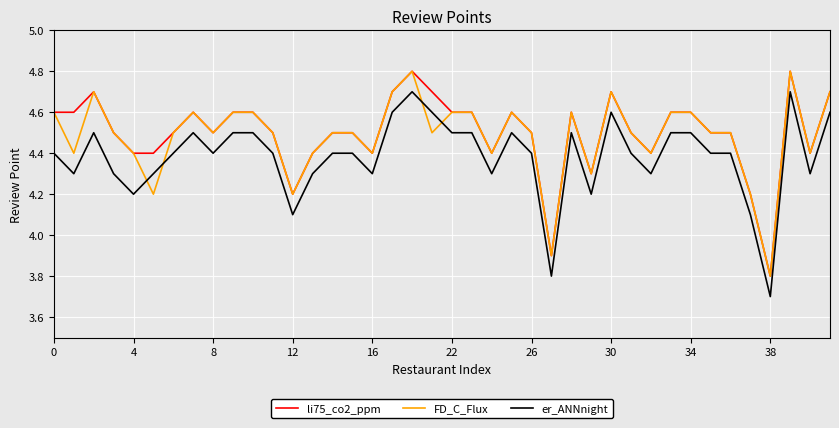

What is the lowest value of the er_ANNnight series?

3.7